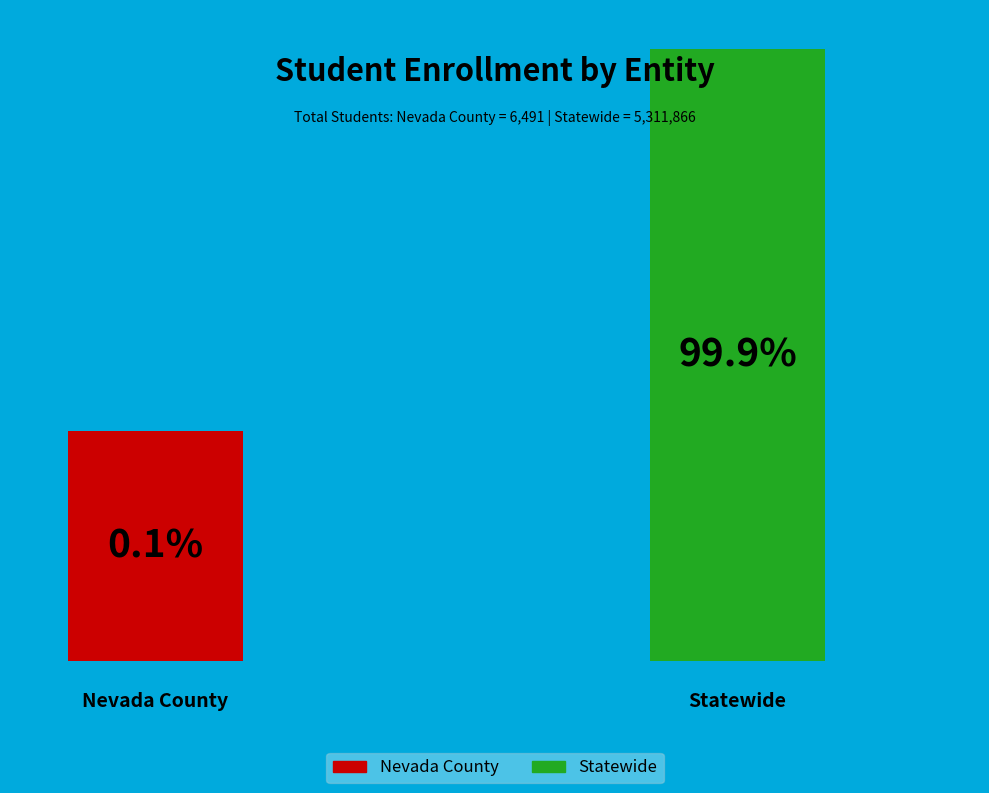

The Nevada County slice represents 0% of the pie. True or false?

True